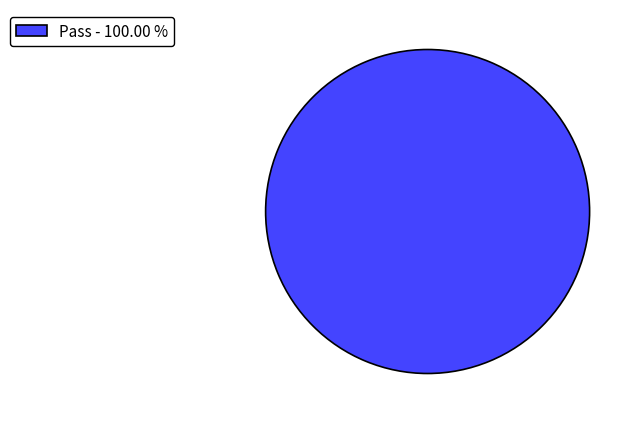

Is there any slice that represents more than half of the pie?

Yes